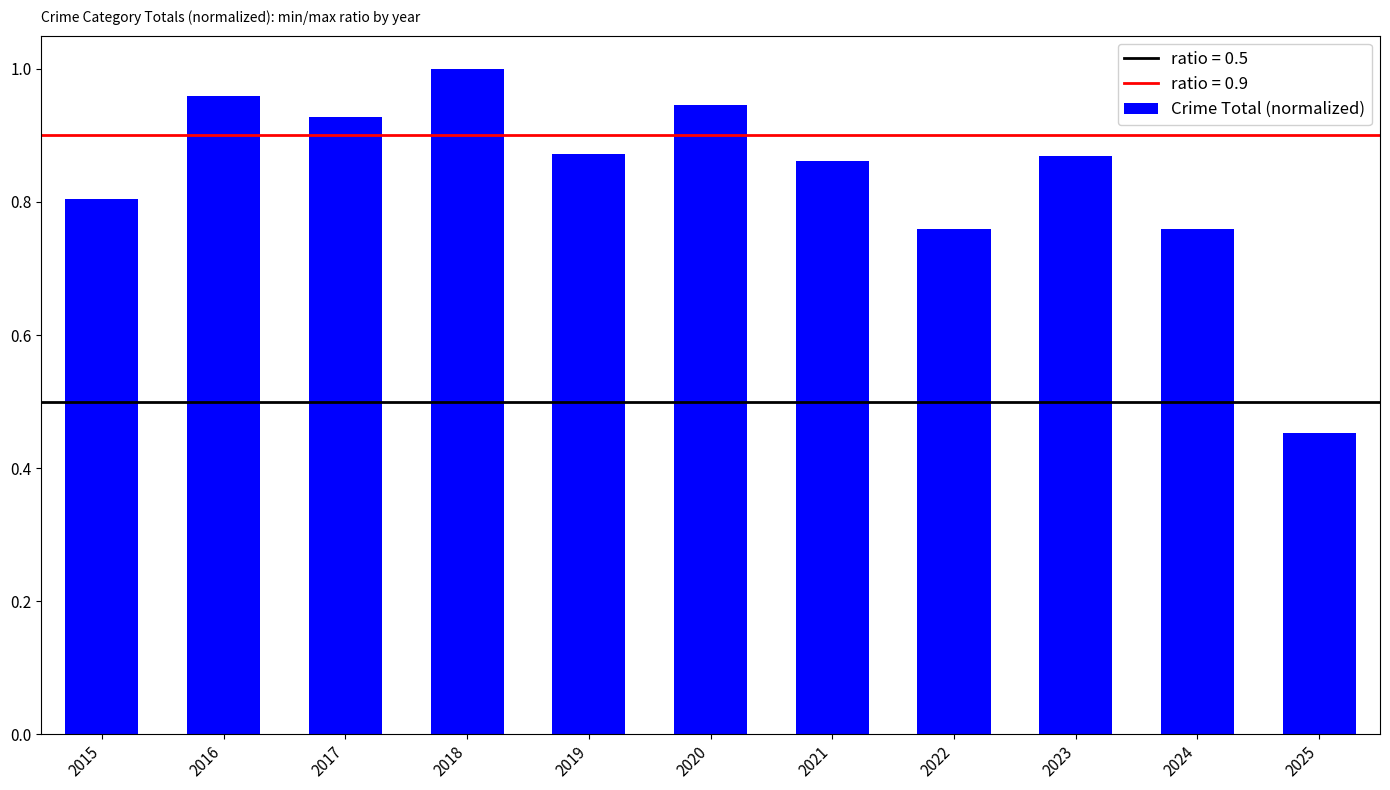

Where is the data nearest to the value 0?

2025